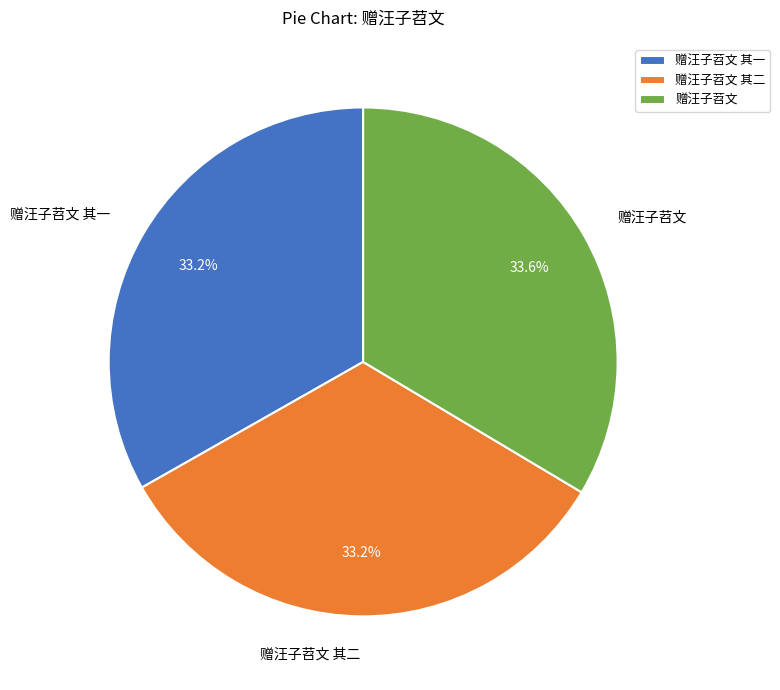

The 赠汪子苕文 其一 slice represents 33% of the pie. True or false?

True